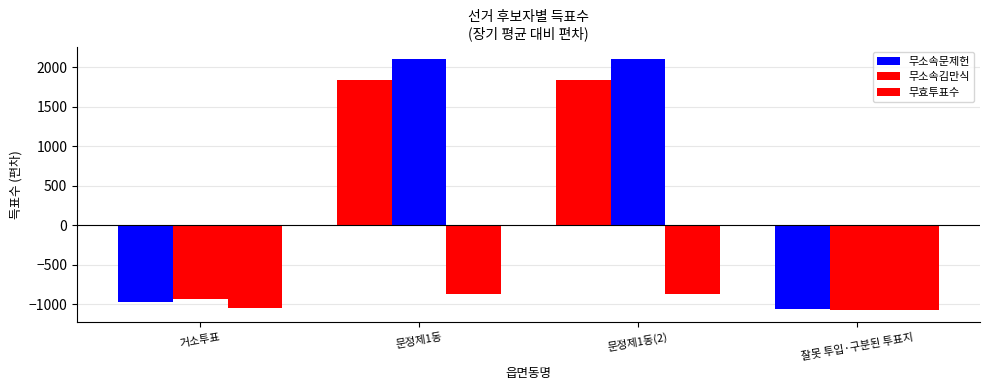

Between 잘못 투입·구분된 투표지 and 문정제1동, which is larger?

문정제1동